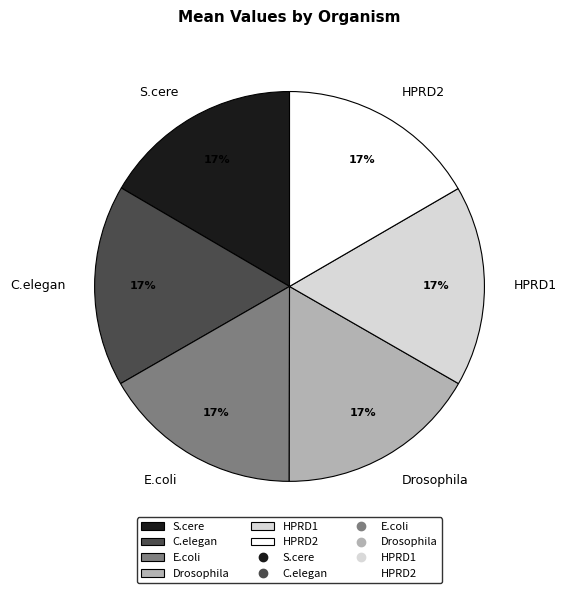

To the nearest percent, what portion does E.coli represent?

17%